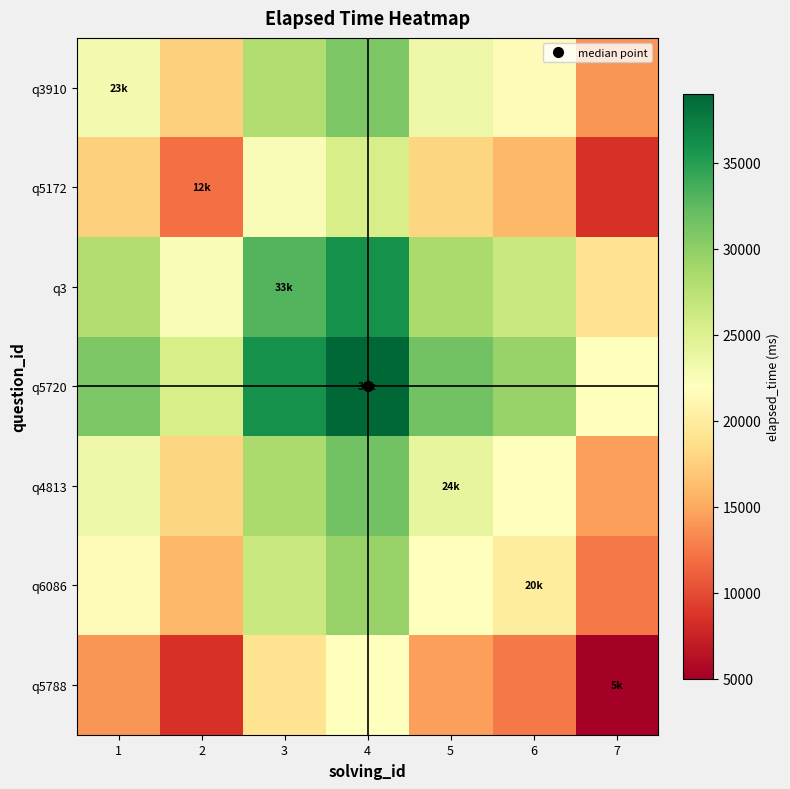

Between 1 and 5, which series saw the biggest shift?

q3910